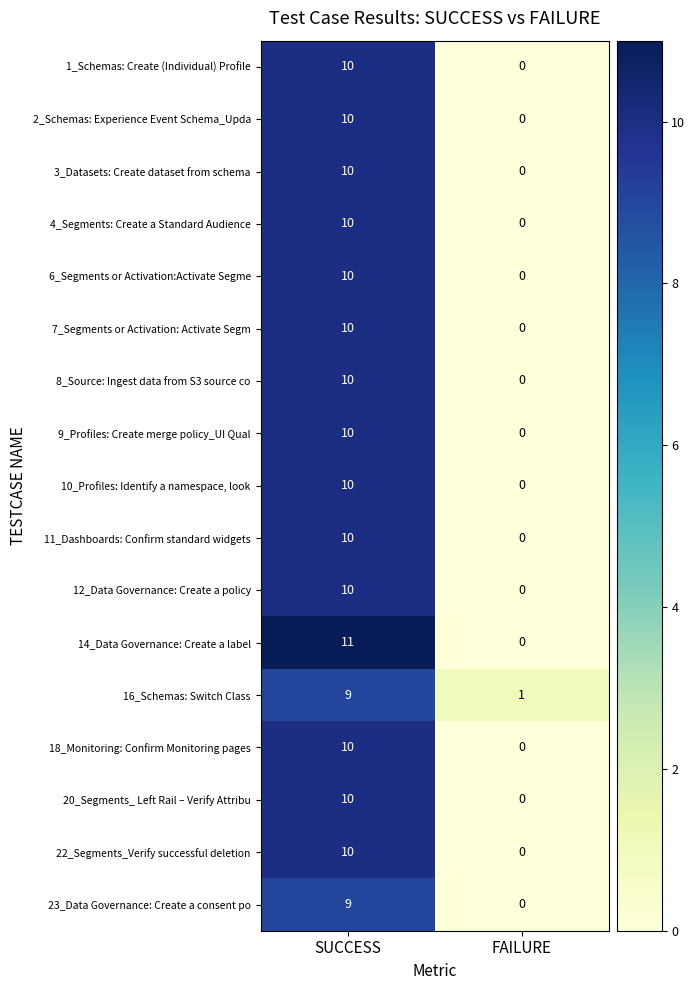

List the labels in order of 1_Schemas: Create (Individual) Profile value, largest first.

SUCCESS, FAILURE